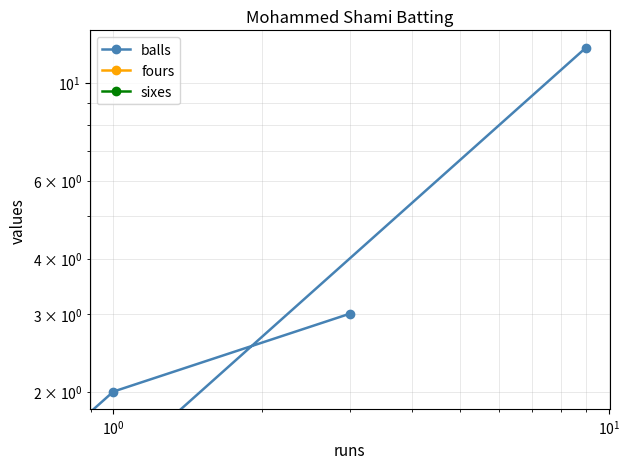

What is the difference between the maximum and minimum values in the balls series?

12